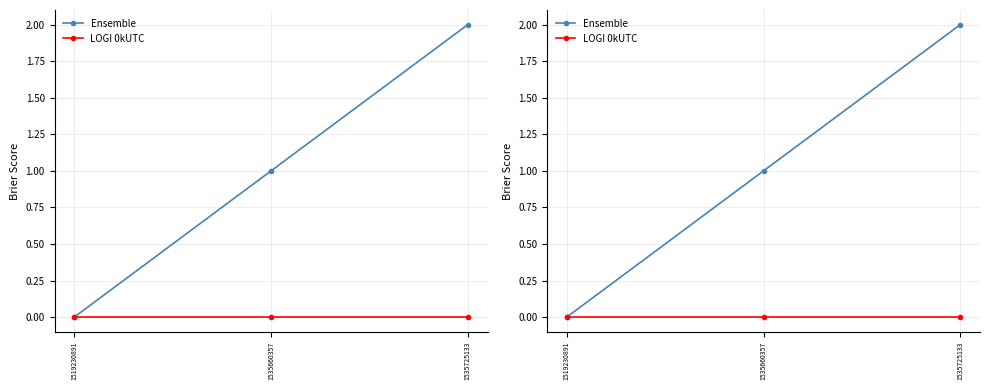

At how many categories does at least one series exceed 0?

2